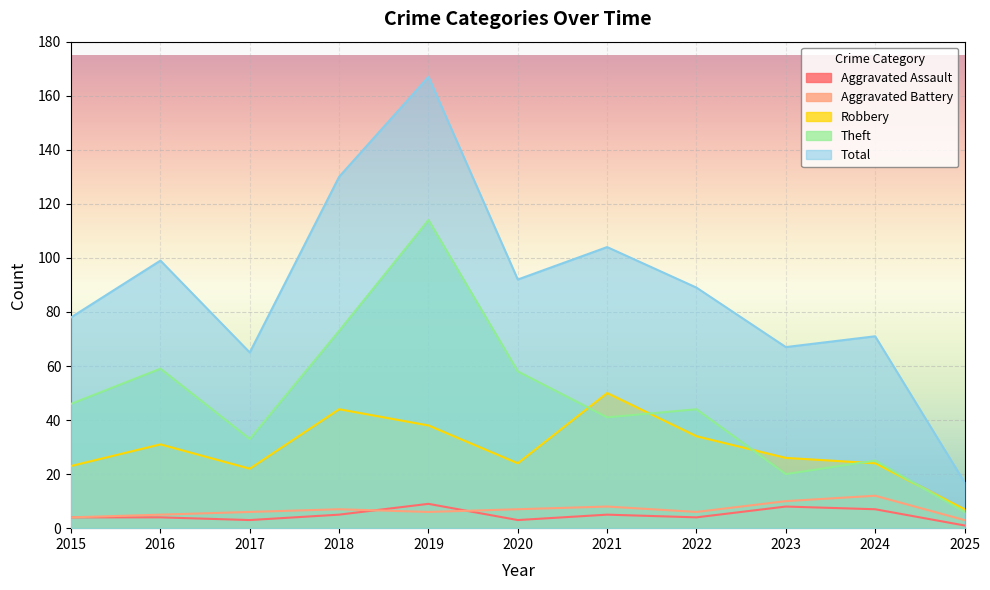

What is the sum of all Theft values?

519